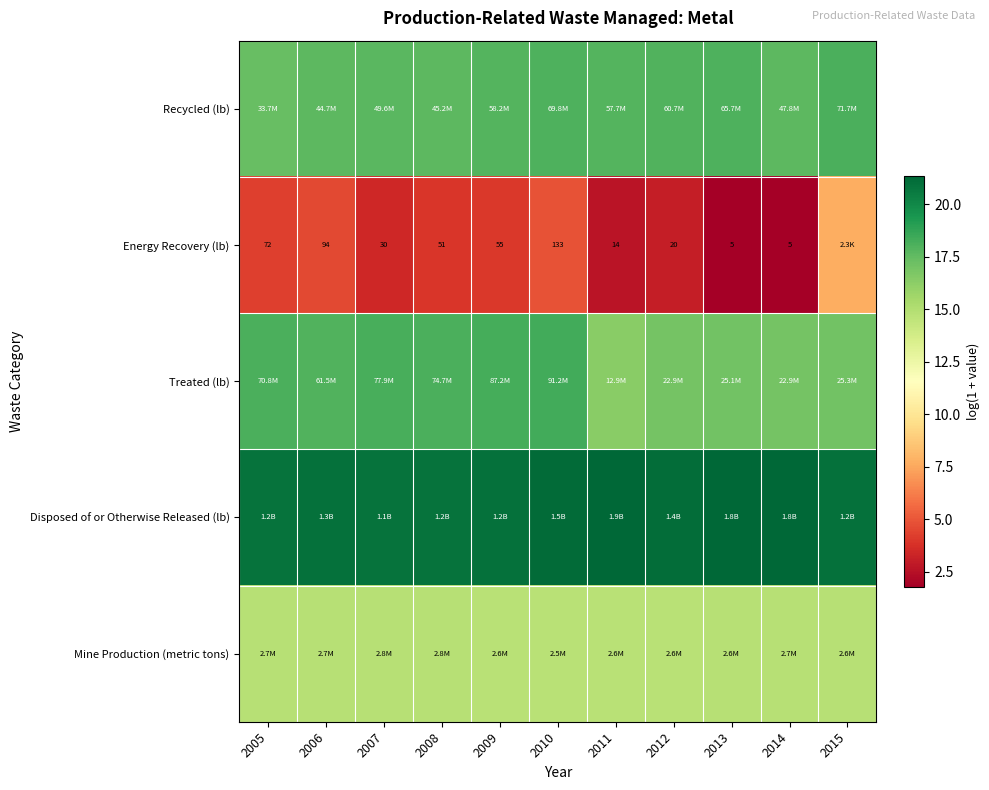

What is the total value across all series at 2007?

75.0